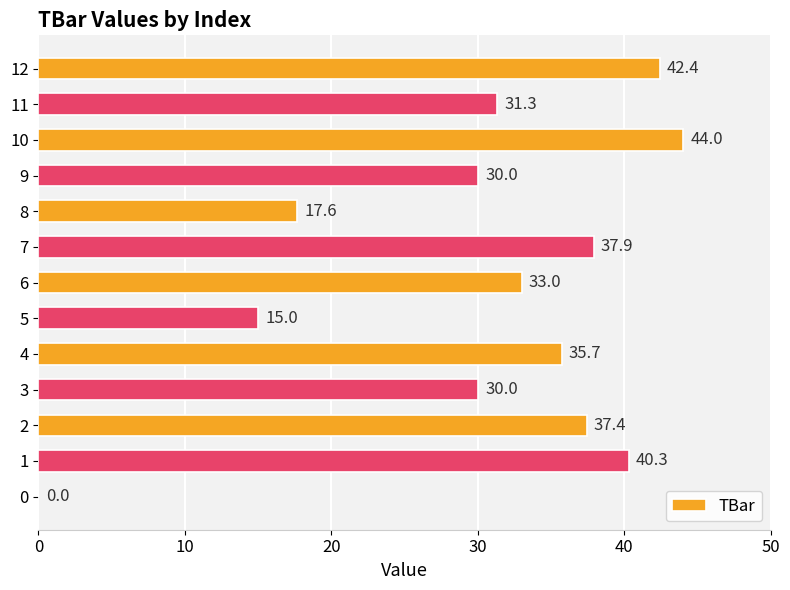

Where is the data nearest to the value 22?

8